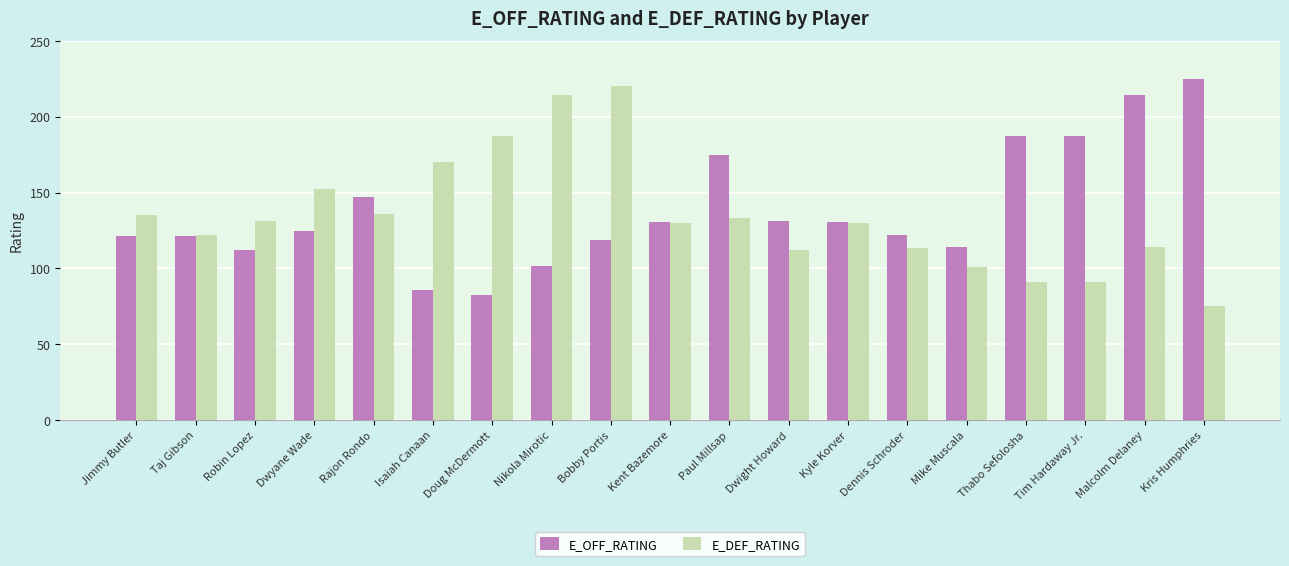

Which series changed the most between Robin Lopez and Bobby Portis?

E_DEF_RATING